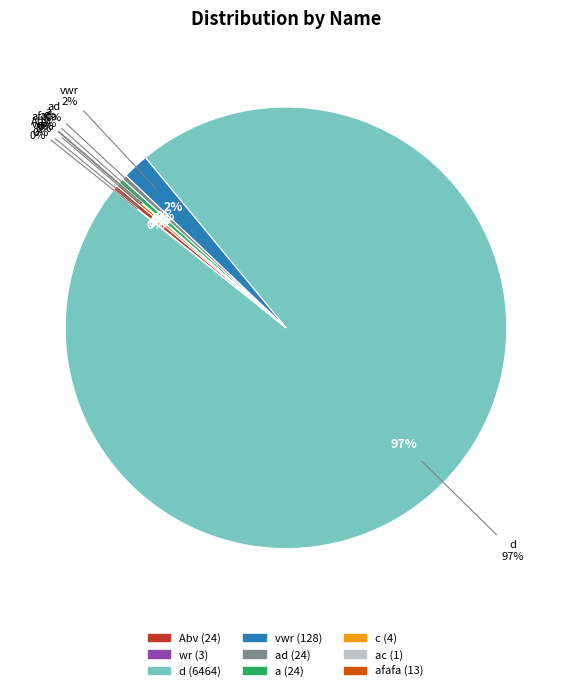

Combined, do ac and d account for over 50%?

Yes